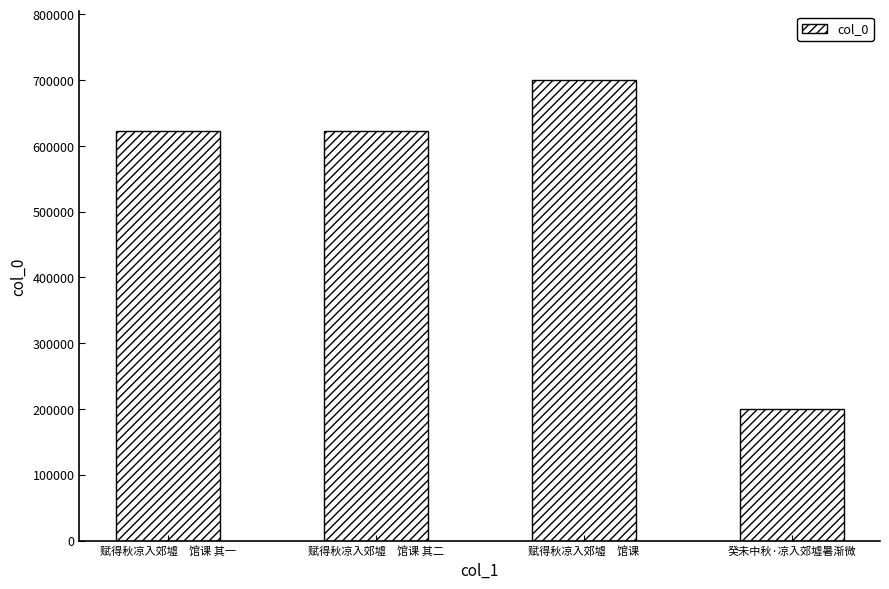

What is the sum of all values?

2144051